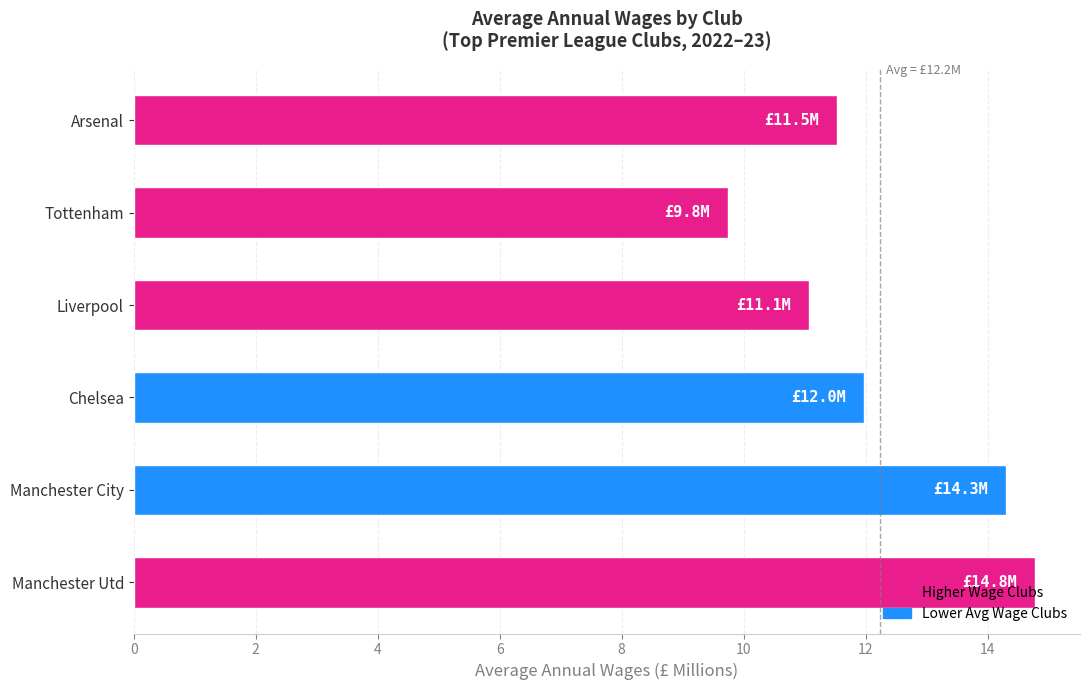

The value at Chelsea is 17.8. True or false?

False